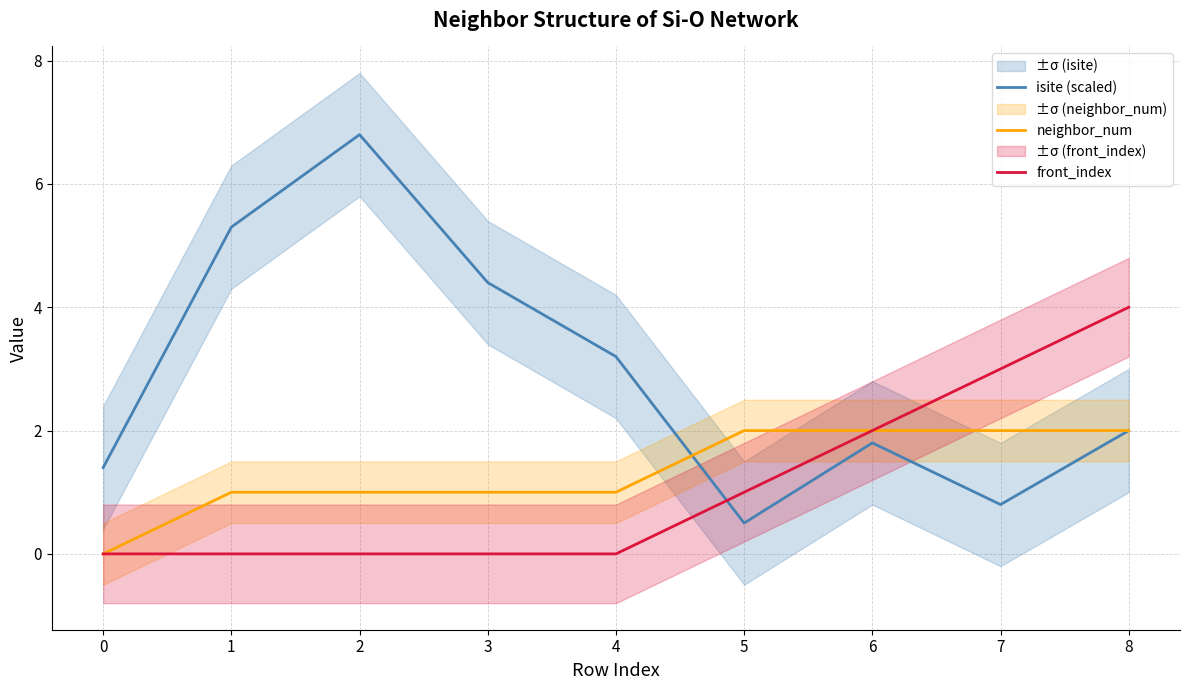

Reading left to right, extract all data points from this chart.

isite (scaled): 0=1.4	1=5.3	2=6.8	3=4.4	4=3.2	5=0.5	6=1.8	7=0.8	8=2.0
neighbor_num: 0=0.0	1=1.0	2=1.0	3=1.0	4=1.0	5=2.0	6=2.0	7=2.0	8=2.0
front_index: 0=0.0	1=0.0	2=0.0	3=0.0	4=0.0	5=1.0	6=2.0	7=3.0	8=4.0